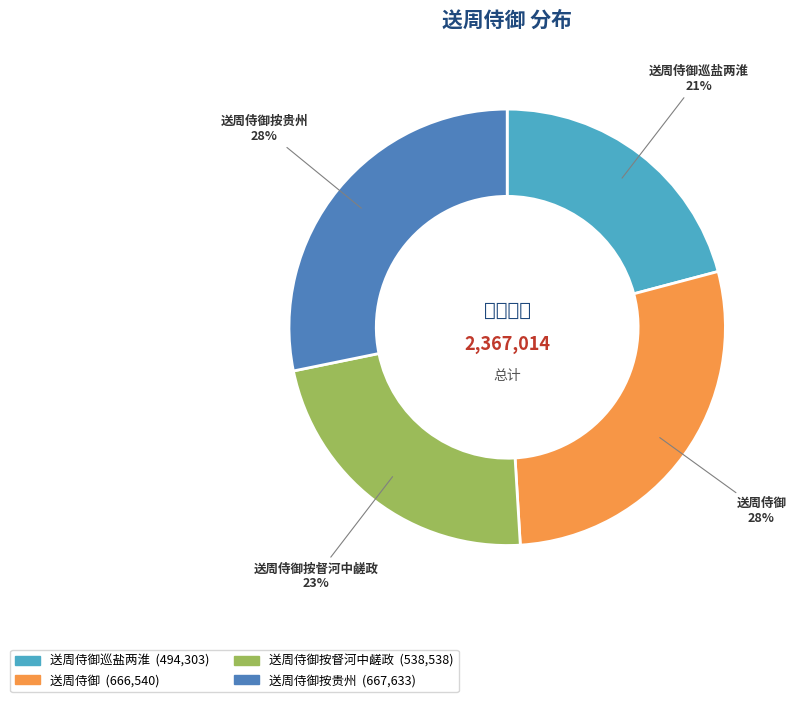

Does any single category account for the majority?

No